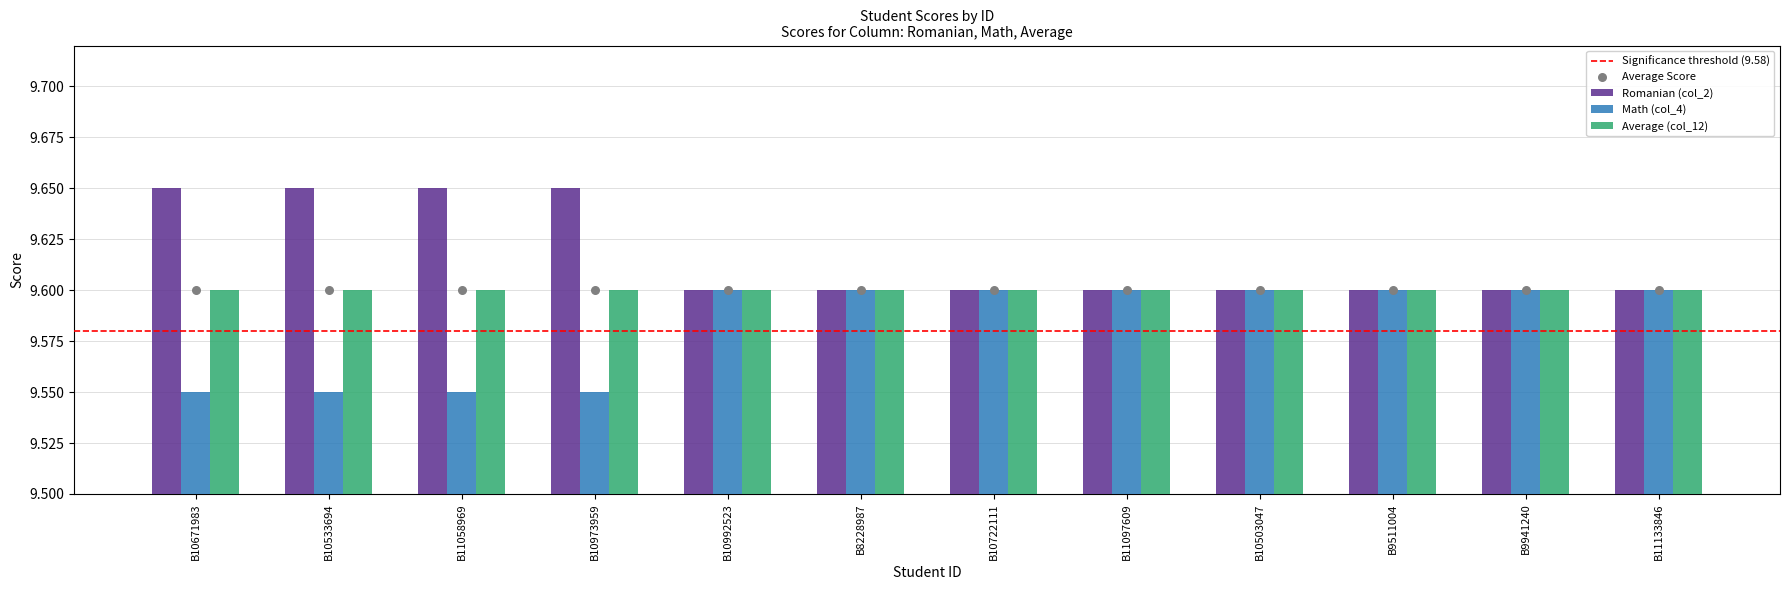

Which series reaches the minimum Y coordinate?

Math (col_4)